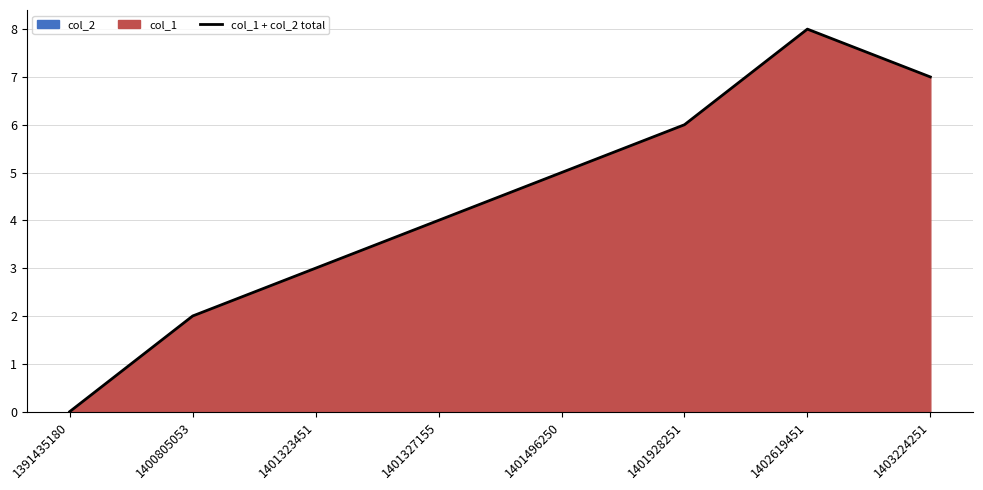

Which has a higher value, 1403224251 or 1401323451?

1403224251